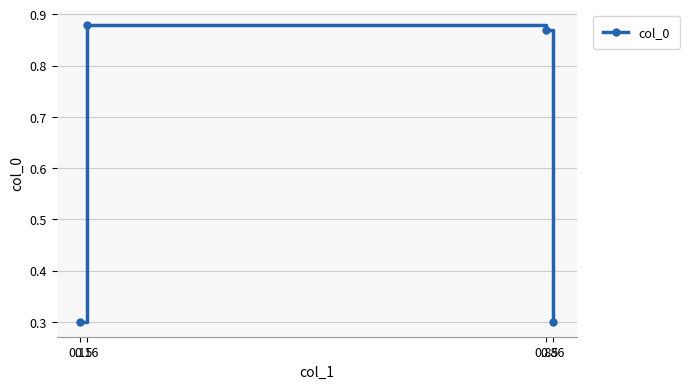

What is the smallest value displayed?

0.3